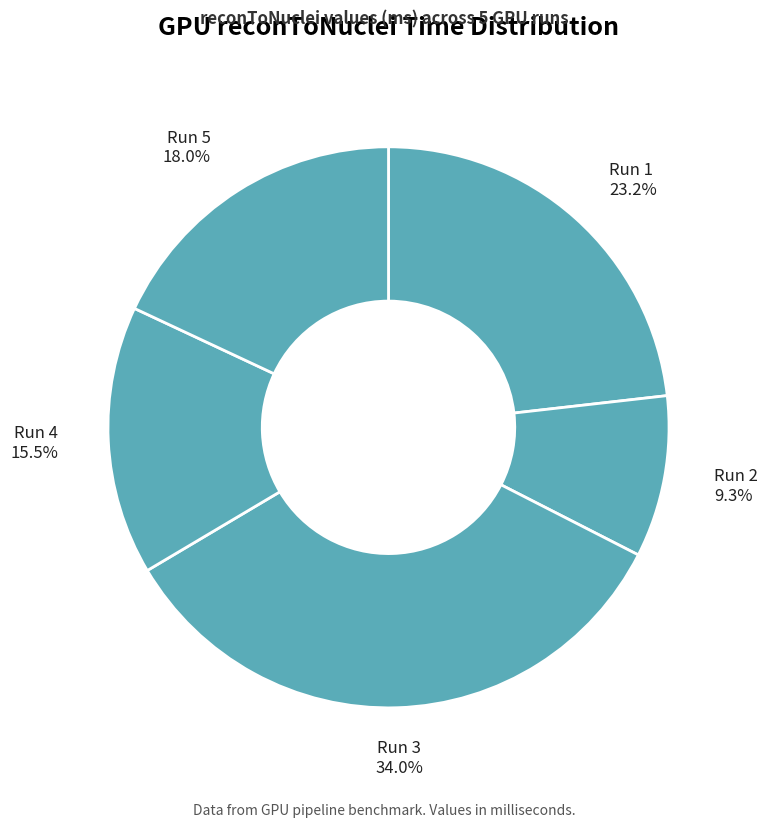

Rank the categories by value from lowest to highest.

2, 4, 5, 1, 3